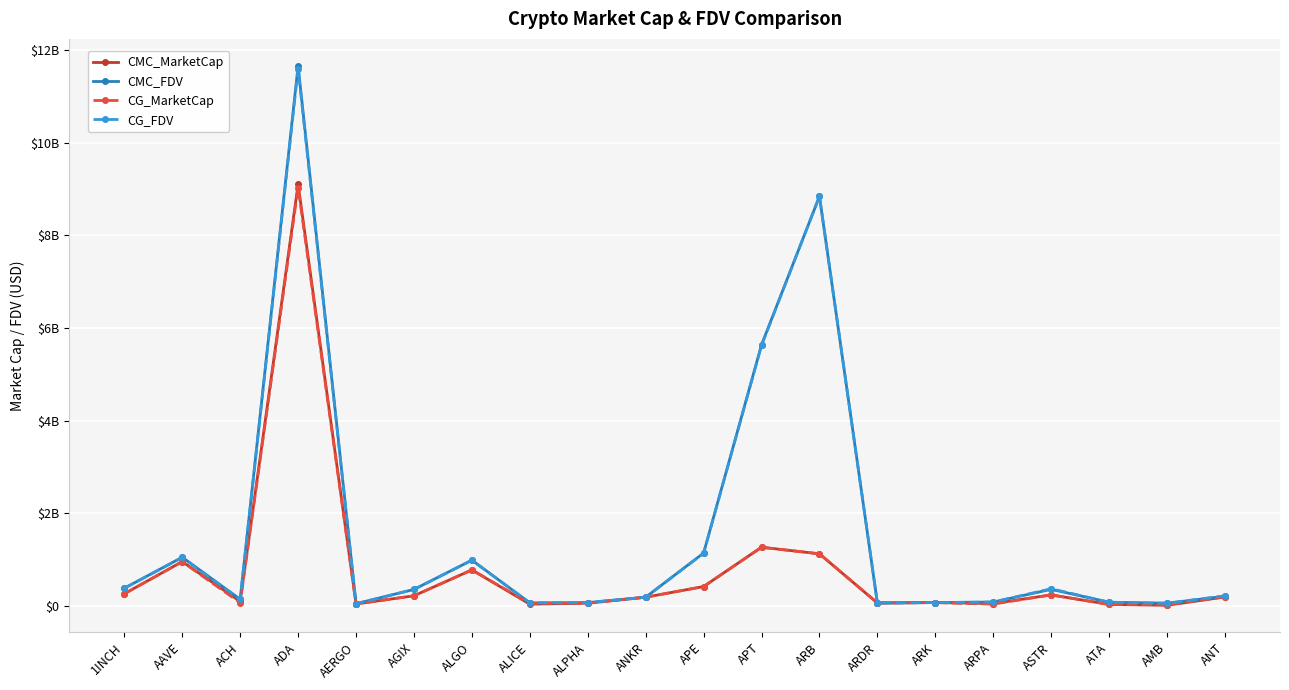

What are all the series names shown in the legend?

CMC_MarketCap, CMC_FDV, CG_MarketCap, CG_FDV